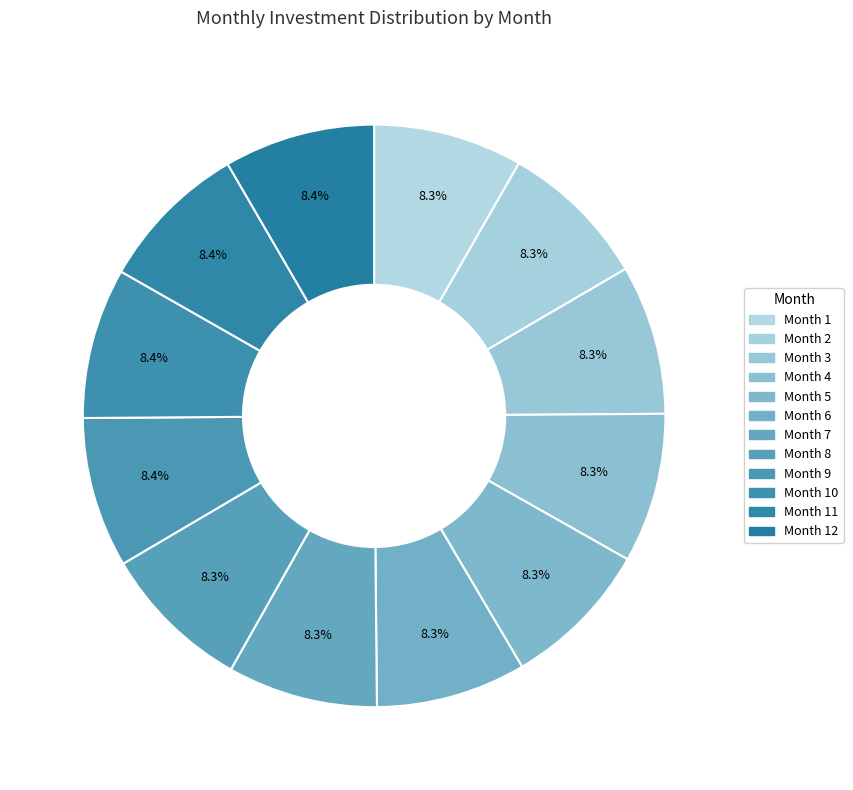

Is there a majority slice in this chart?

No